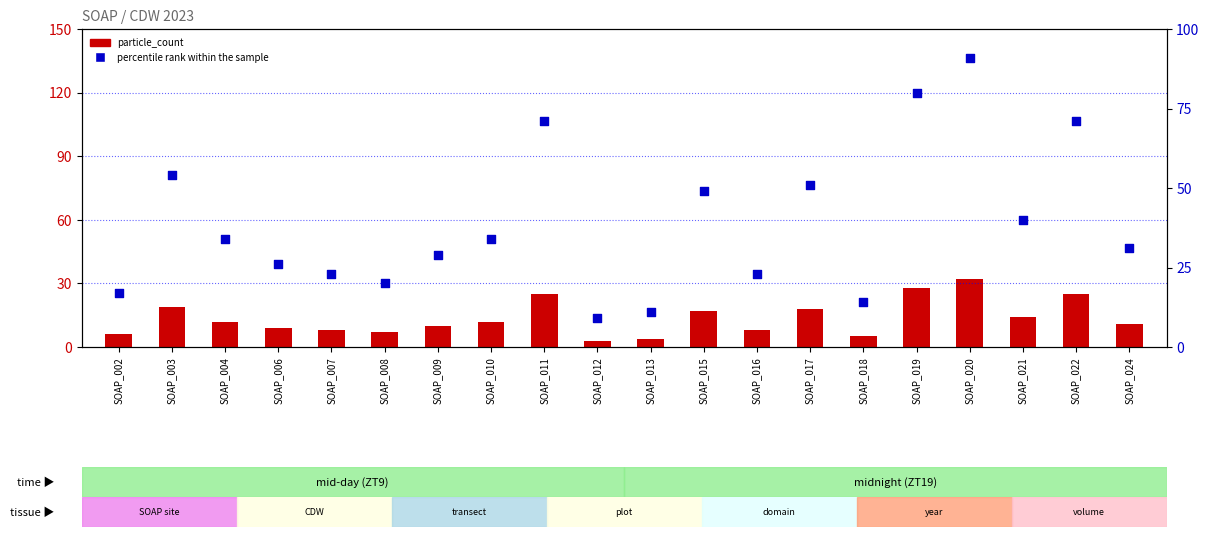

Which series reaches the maximum Y coordinate?

percentile rank within the sample